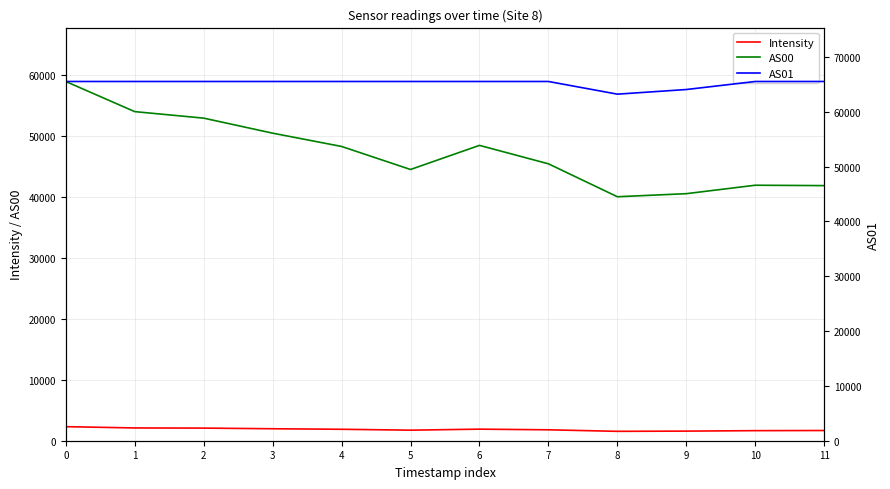

What is the difference between the maximum and minimum values in the AS00 series?

18926.0